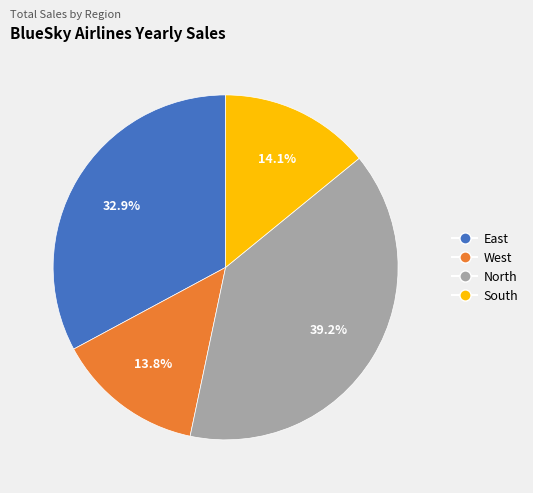

How many slices are in this pie chart?

4